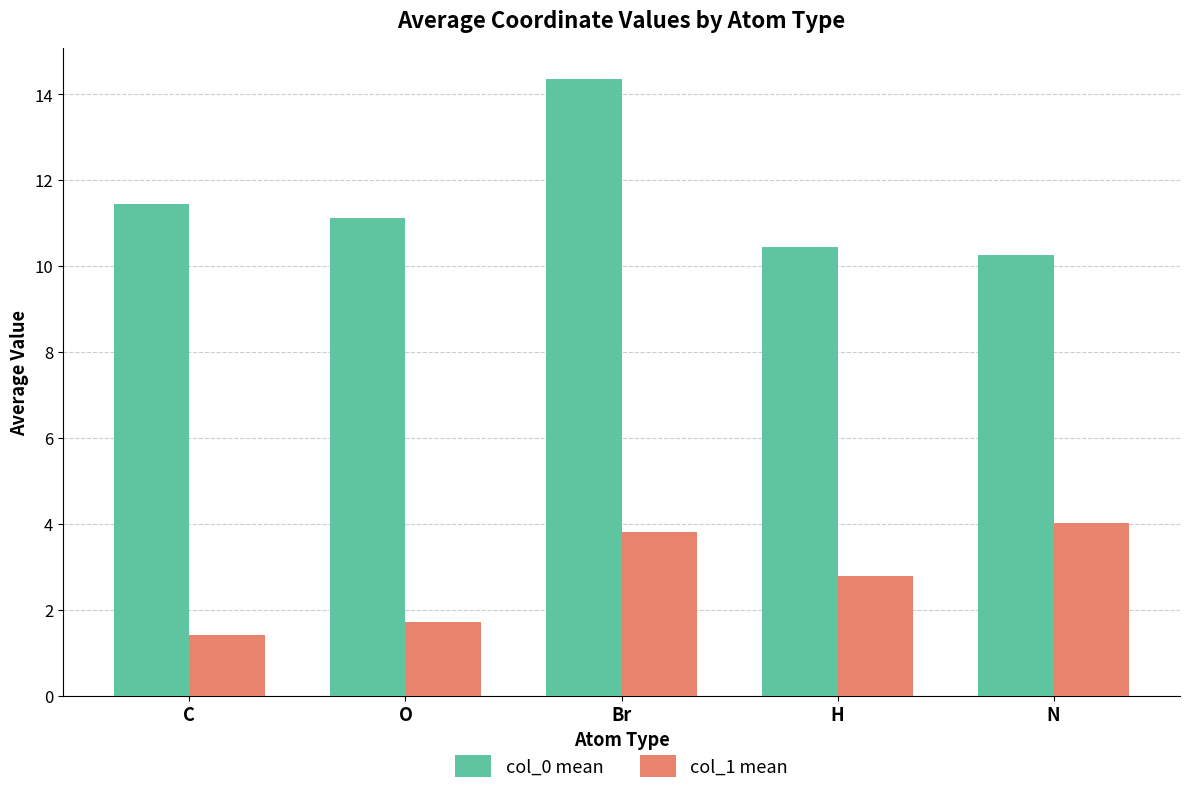

Count the number of categories in the chart.

5